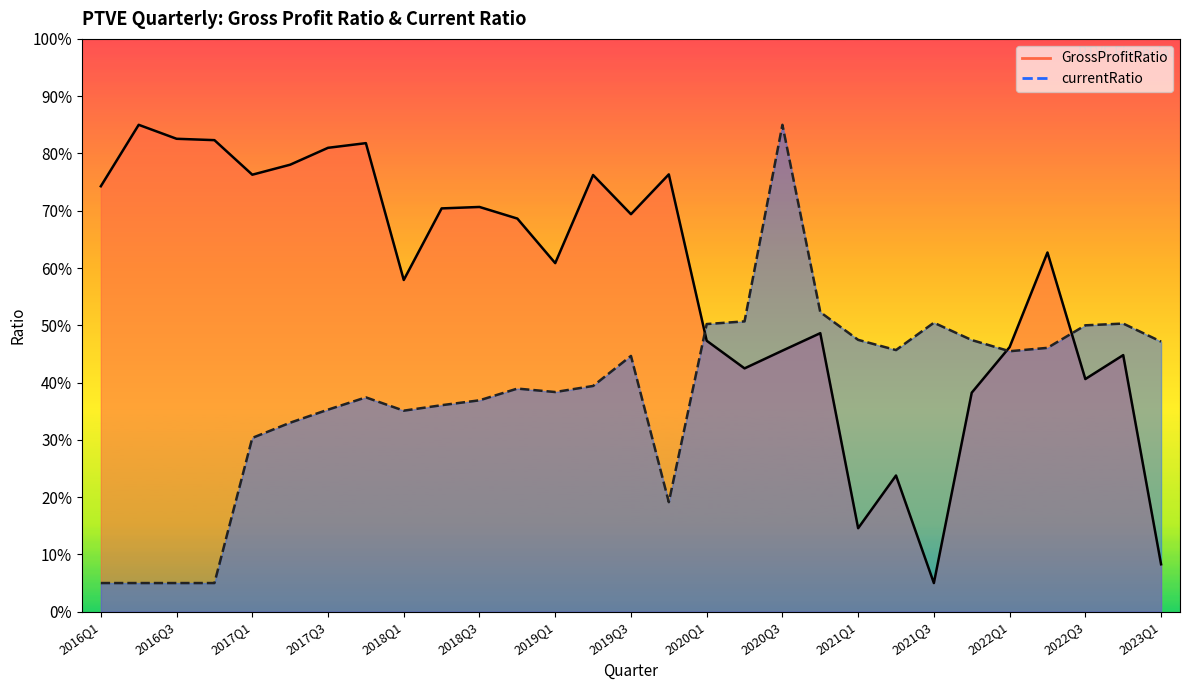

Which series ends up on top after the final intersection of GrossProfitRatio line and currentRatio line?

currentRatio line